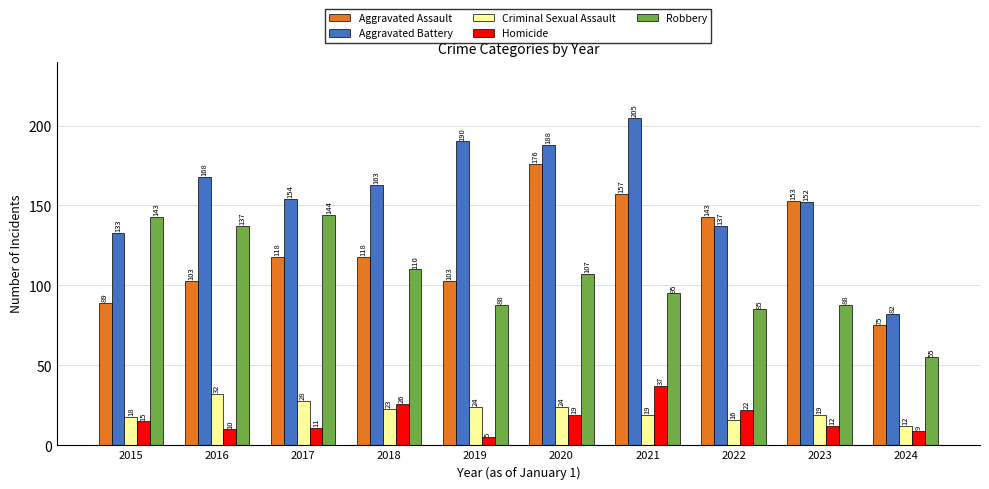

At how many categories does at least one series exceed 95?

9